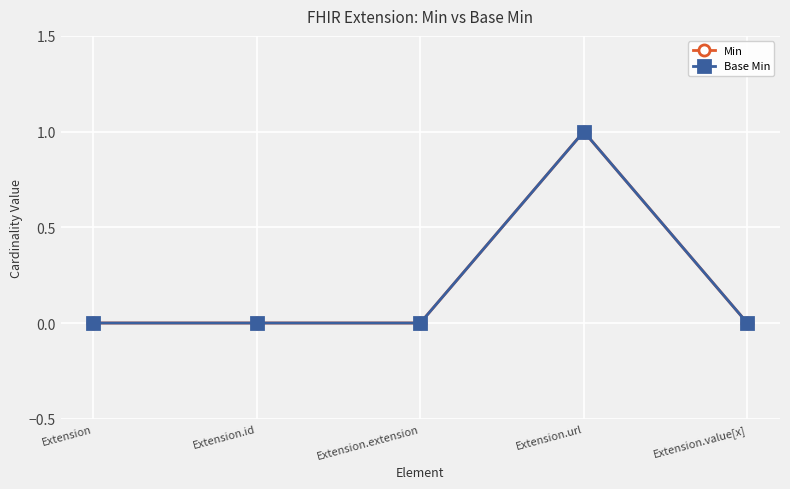

True or false: Min has a value of 0 at Extension.id.

True